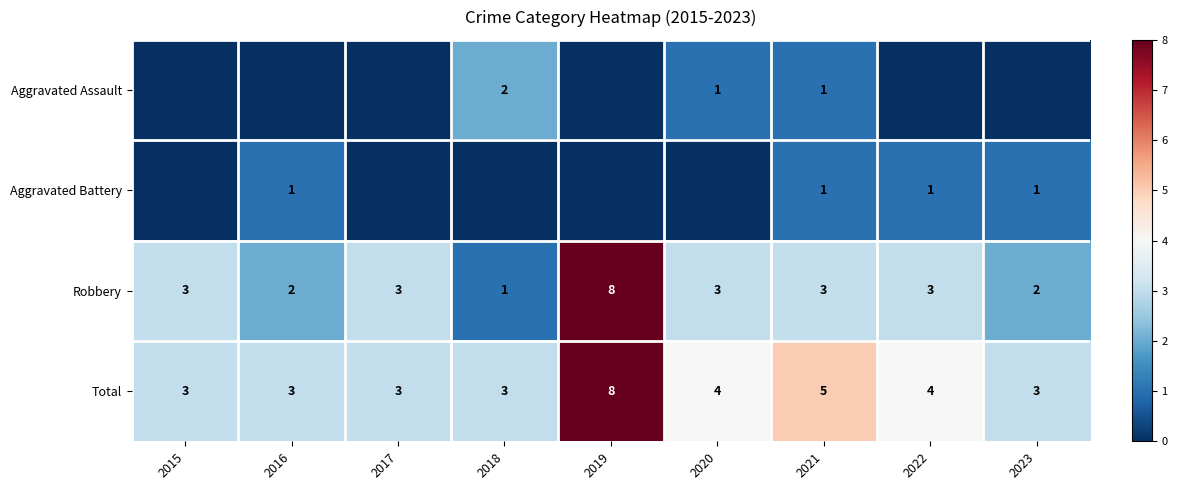

What is the sum of all Robbery values?

28